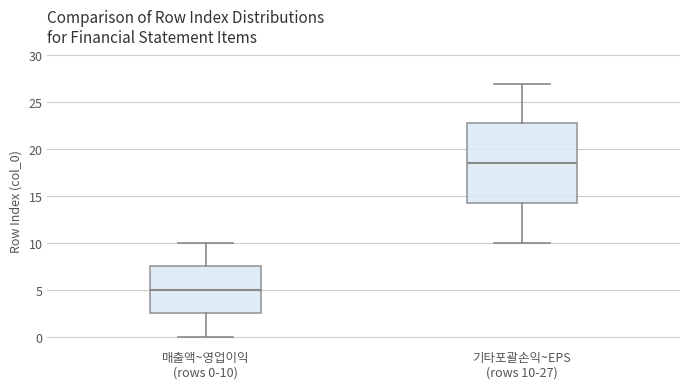

Which box has the highest median line?

기타포괄손익~EPS (rows 10-27)